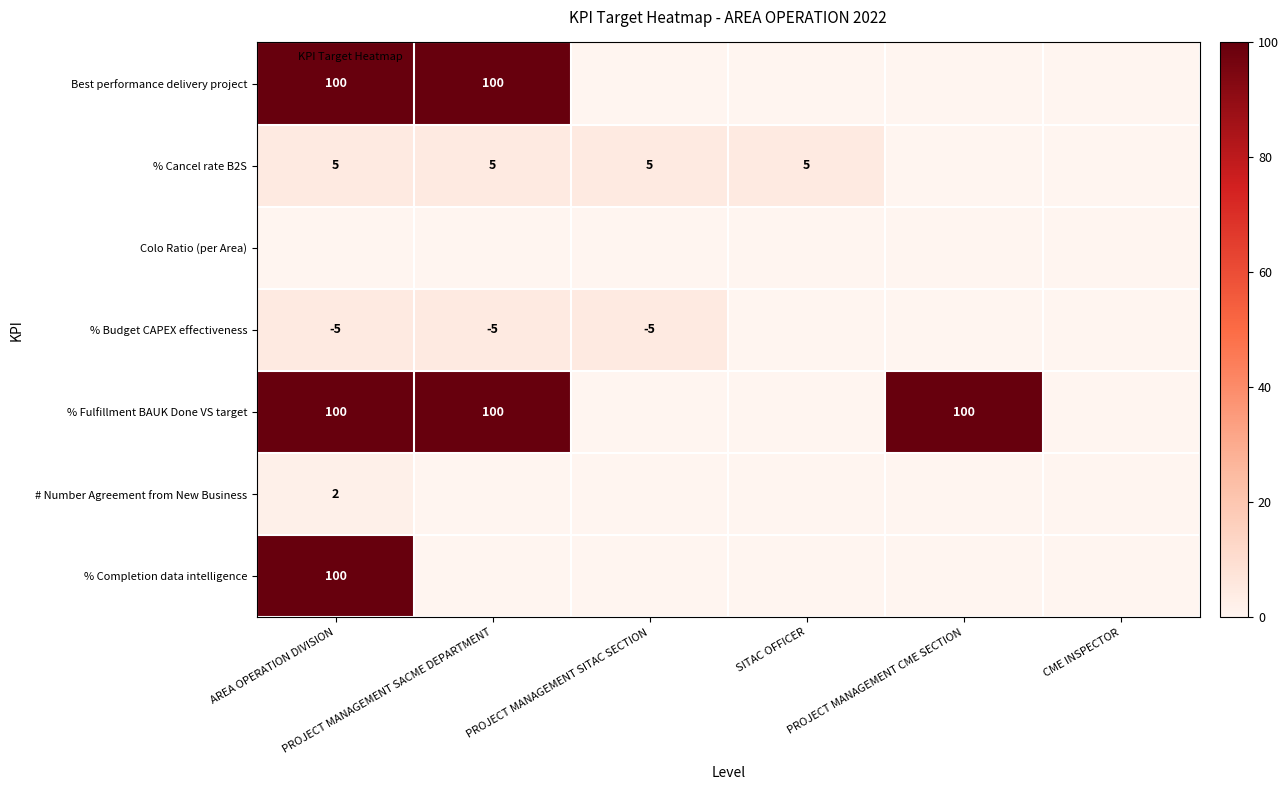

What is the difference between the highest and lowest values at PROJECT MANAGEMENT SACME DEPARTMENT?

100